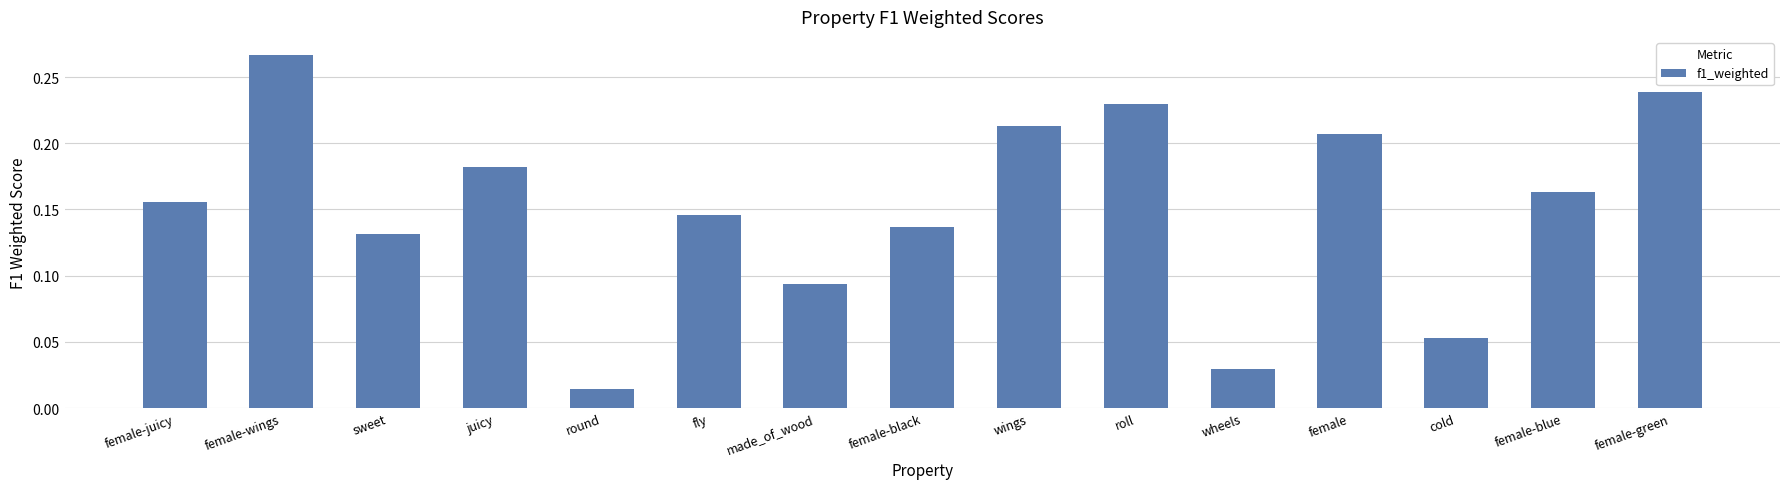

What is the label of the 13th bar from the left?

cold